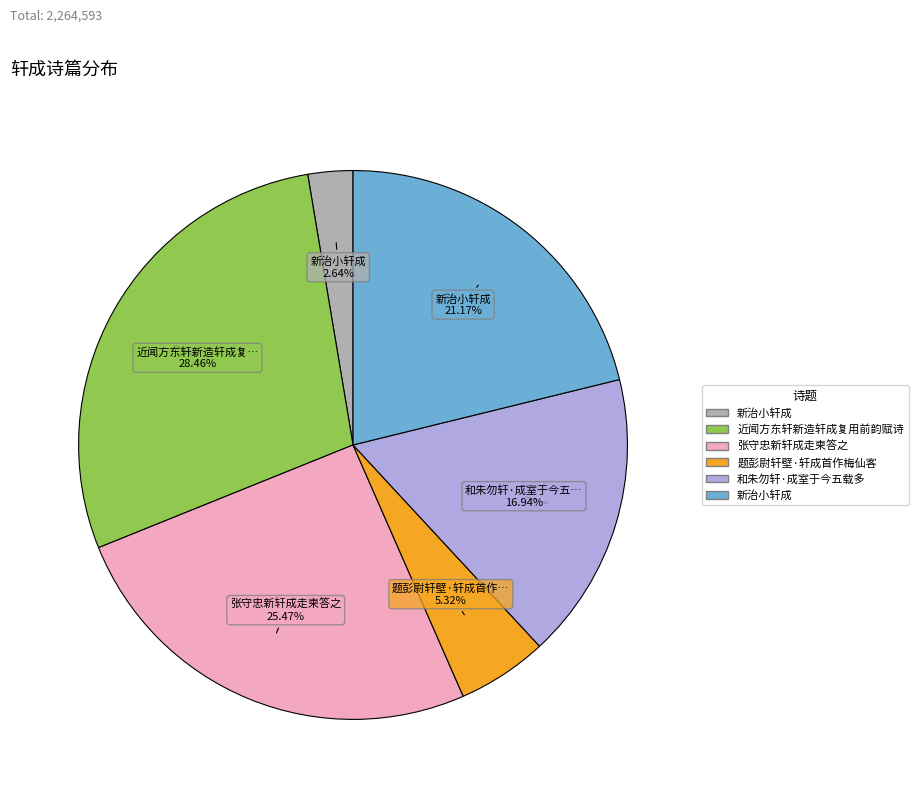

Does any single category account for the majority?

No